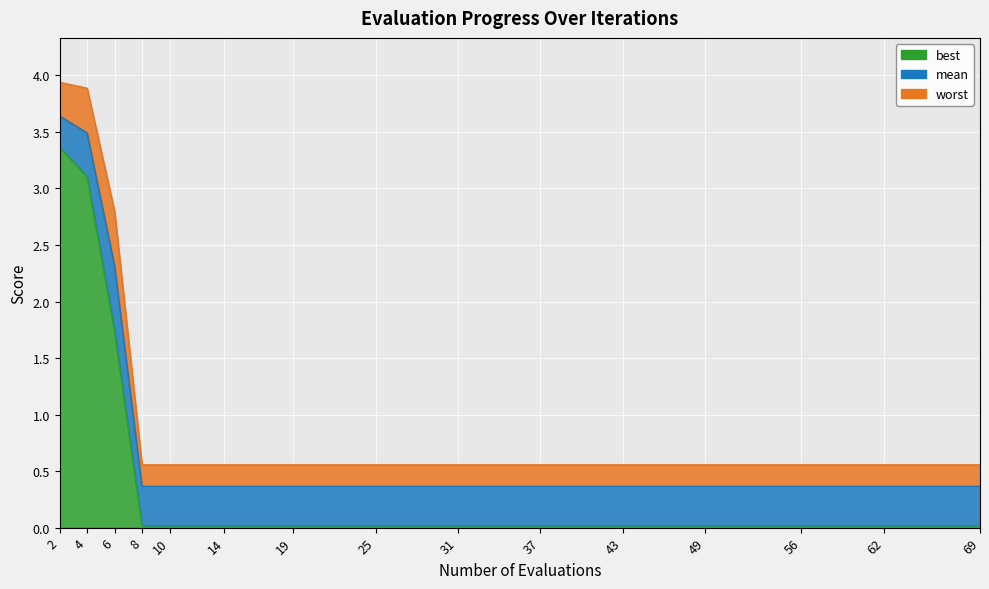

Reading left to right, extract all data points from this chart.

best: 2=3.4	4=3.1	6=1.7	8=0.0	10=0.0	14=0.0	19=0.0	25=0.0	31=0.0	37=0.0	43=0.0	49=0.0	56=0.0	62=0.0	69=0.0
mean: 2=3.6	4=3.5	6=2.3	8=0.4	10=0.4	14=0.4	19=0.4	25=0.4	31=0.4	37=0.4	43=0.4	49=0.4	56=0.4	62=0.4	69=0.4
worst: 2=3.9	4=3.9	6=2.8	8=0.6	10=0.6	14=0.6	19=0.6	25=0.6	31=0.6	37=0.6	43=0.6	49=0.6	56=0.6	62=0.6	69=0.6